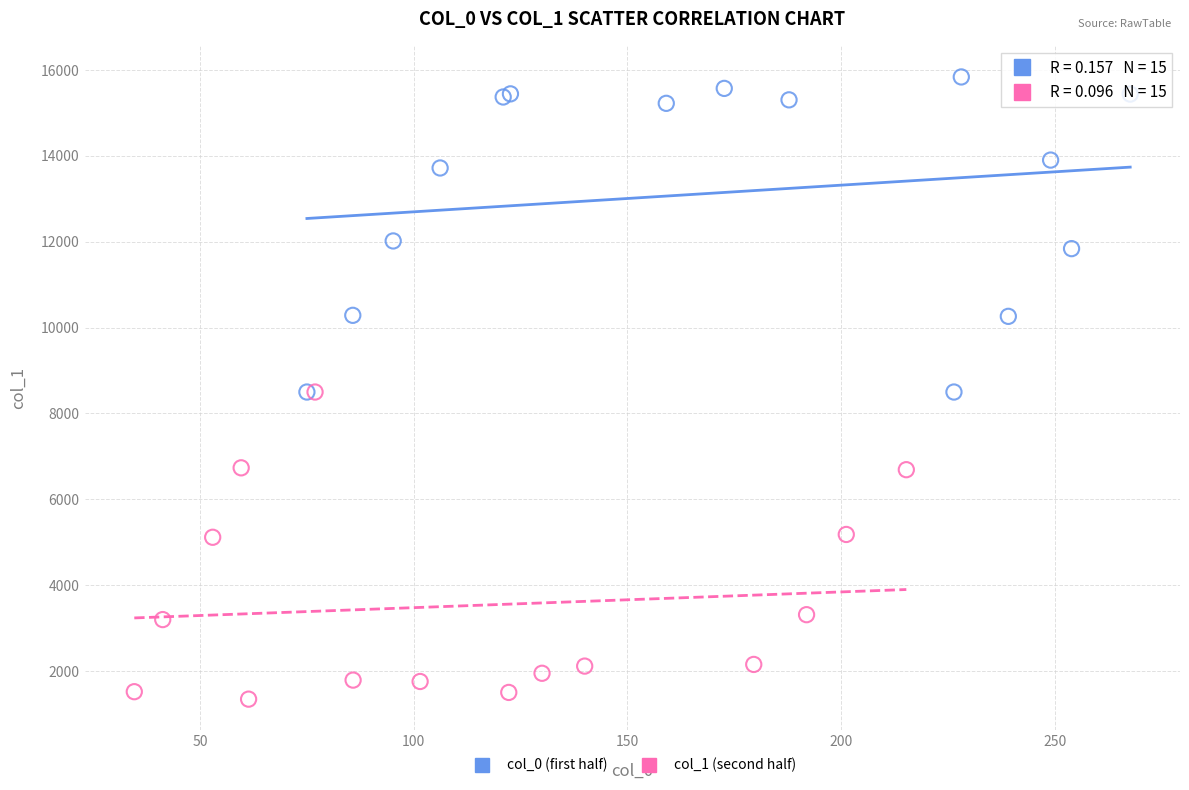

Which series contains the lowest Y value?

col_1 (second half)